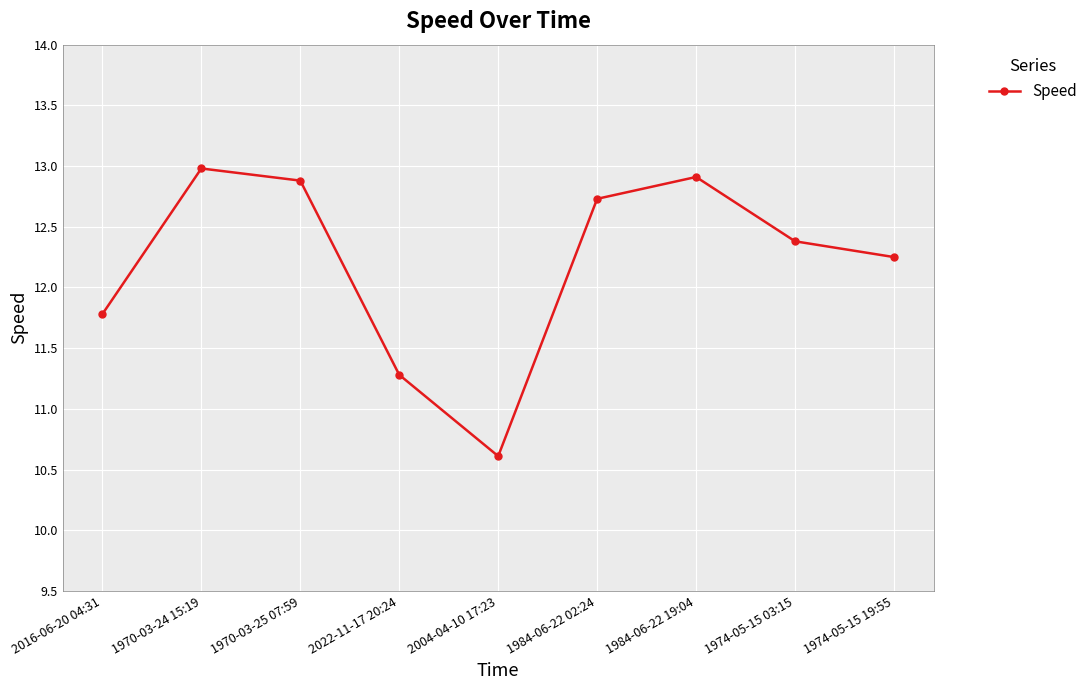

Where does the data first go above 12?

1970-03-24 15:19